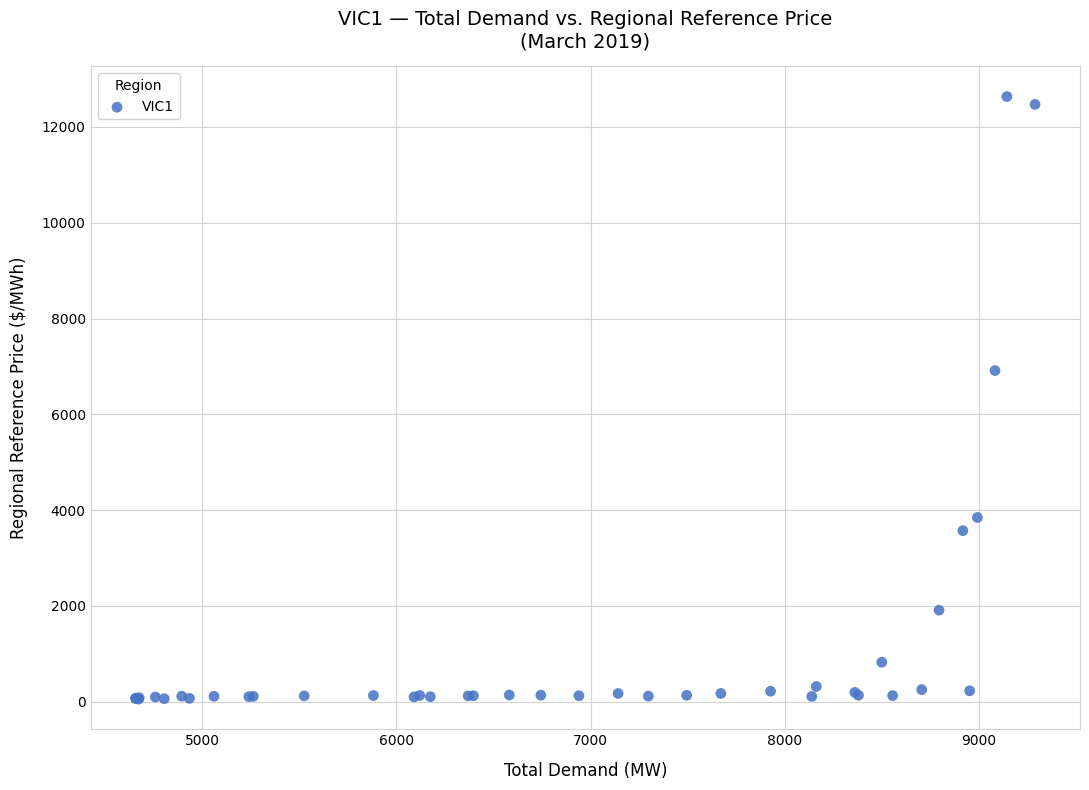

What Y value in the scatter plot is closest to 6344?

6914.6